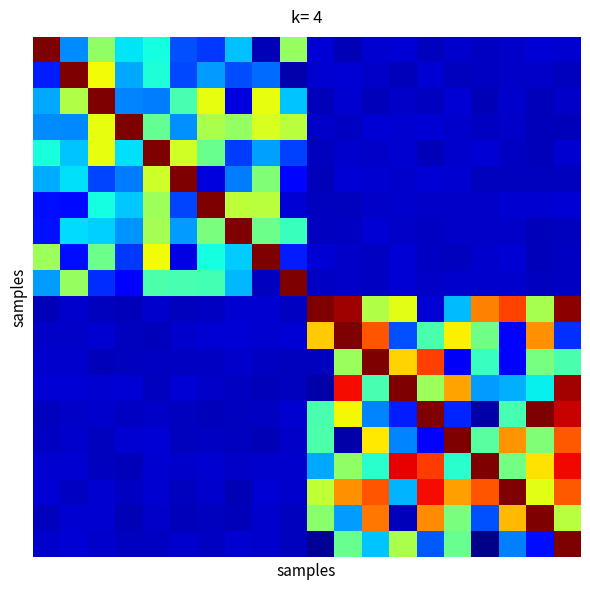

At how many categories does at least one series exceed 0?

20